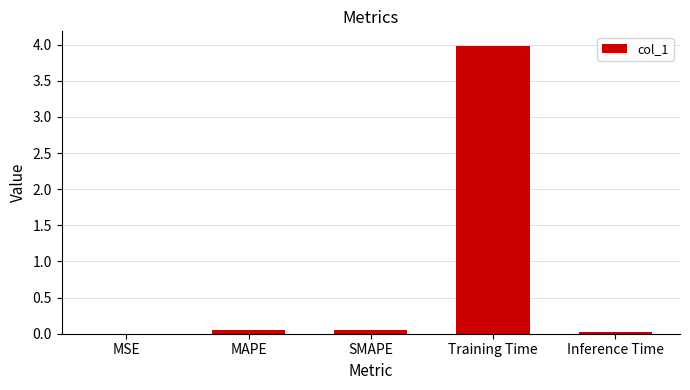

Which has a higher value, Training Time or MSE?

Training Time